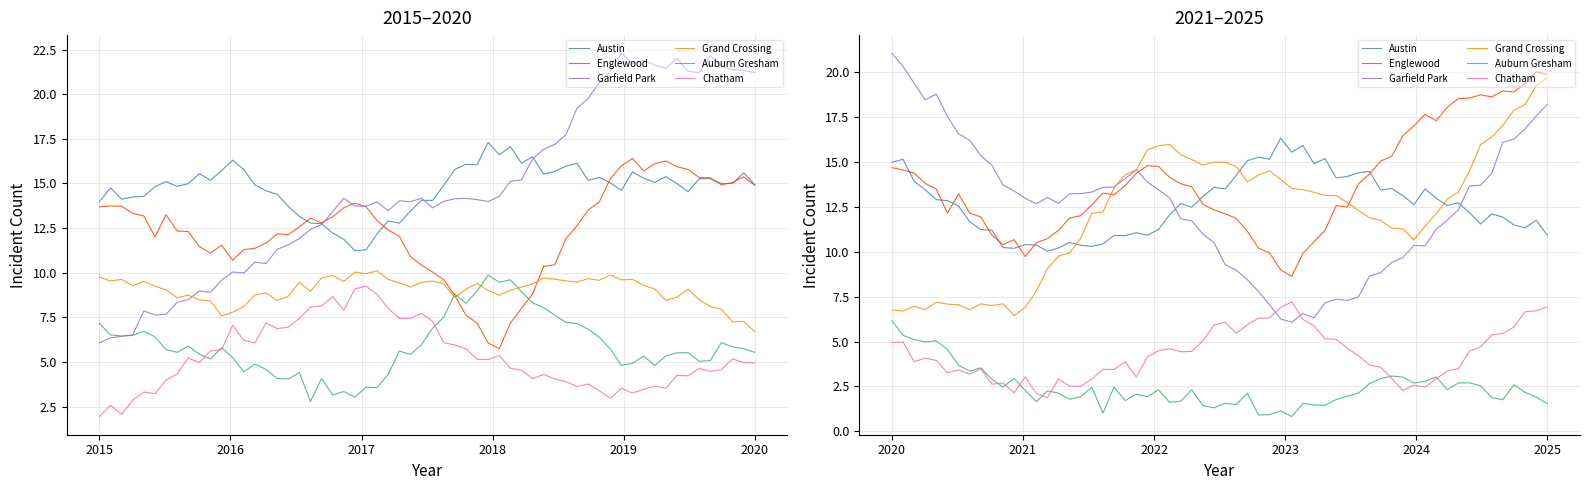

What is the minimum value shown in the chart?

1